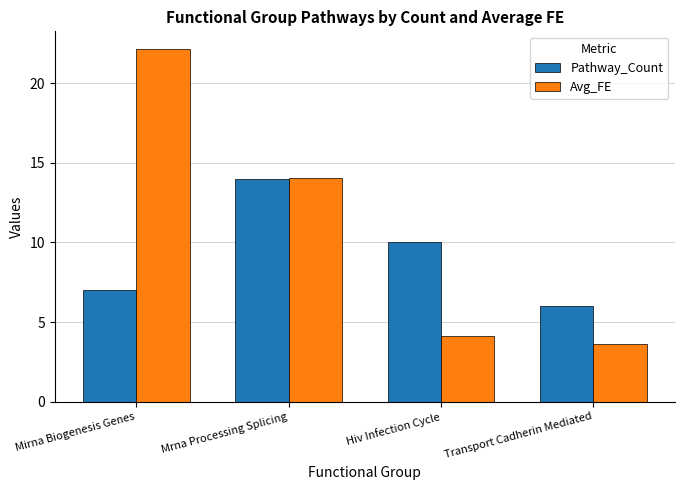

Which series changed the most between Mirna Biogenesis Genes and Hiv Infection Cycle?

Avg_FE